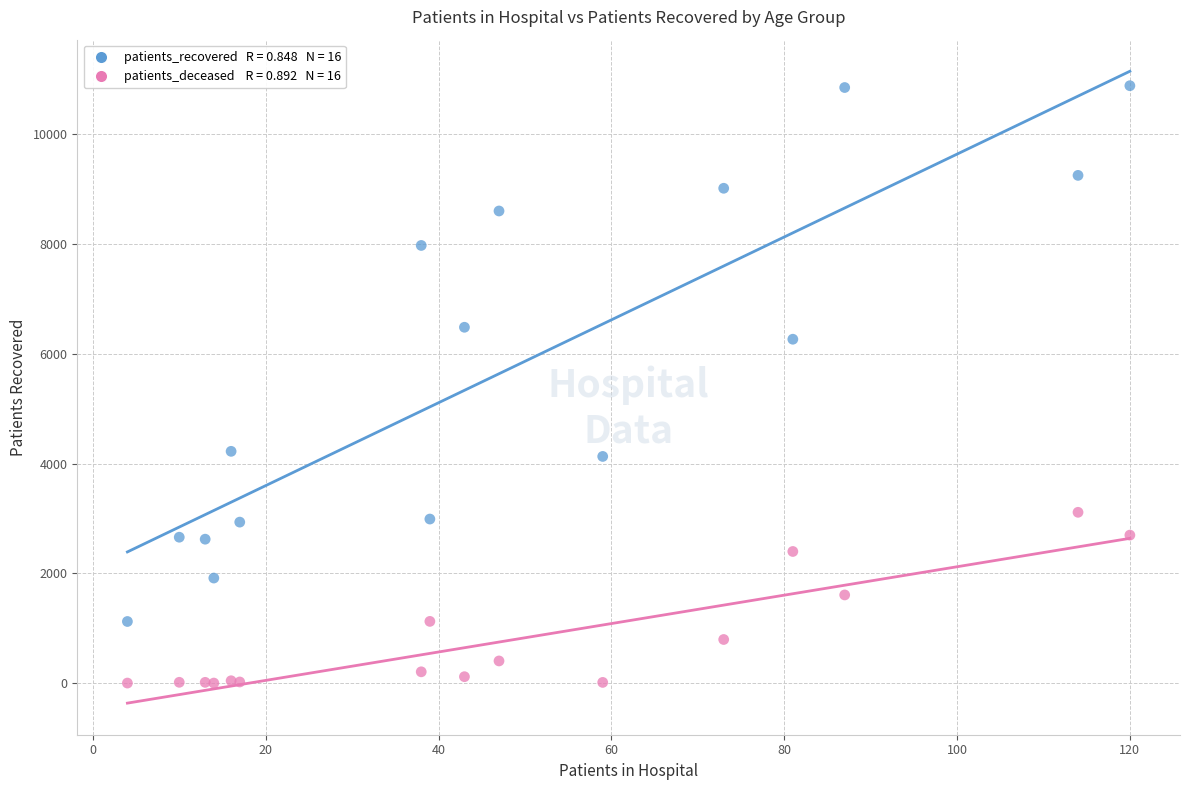

Across all series, what Y value is closest to 5446?

6269